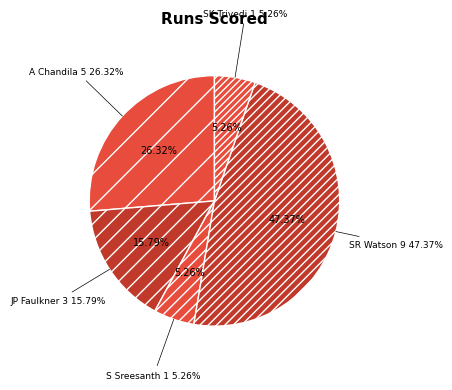

The S Sreesanth slice represents 5% of the pie. True or false?

True